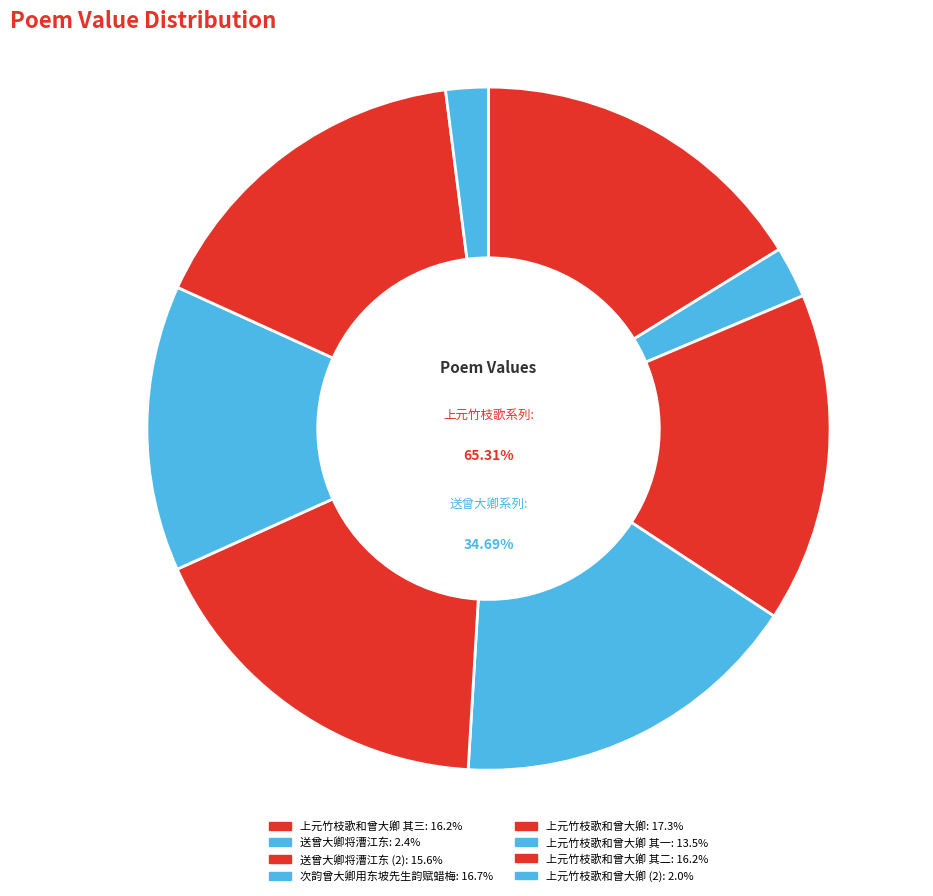

Does 送曾大卿将漕江东 represent more than half of the total?

No